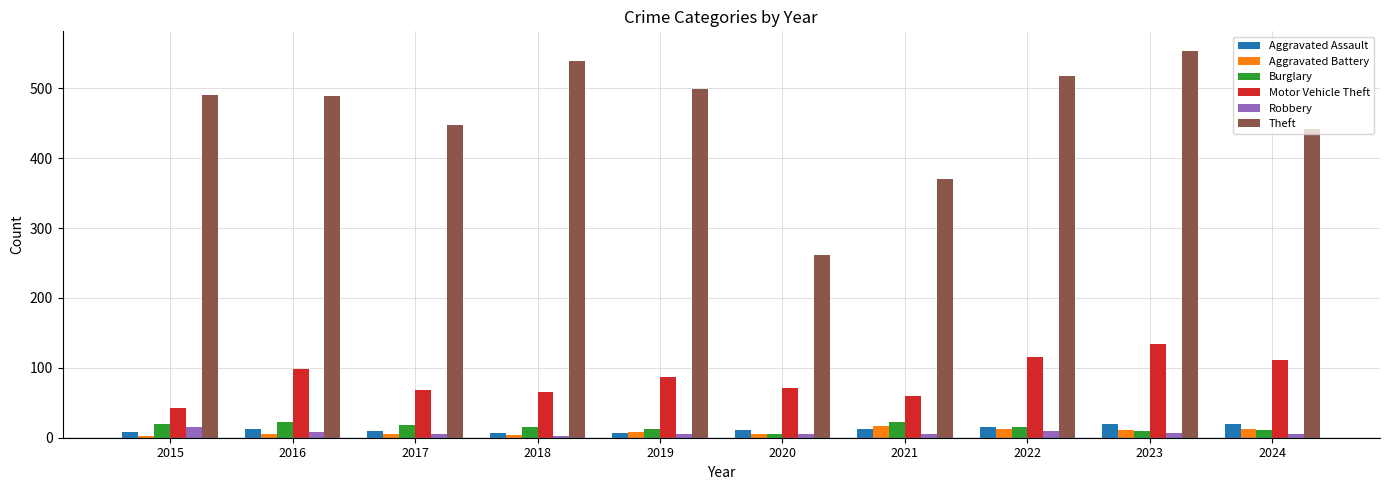

The value of Theft at 2023 is 554. True or false?

True